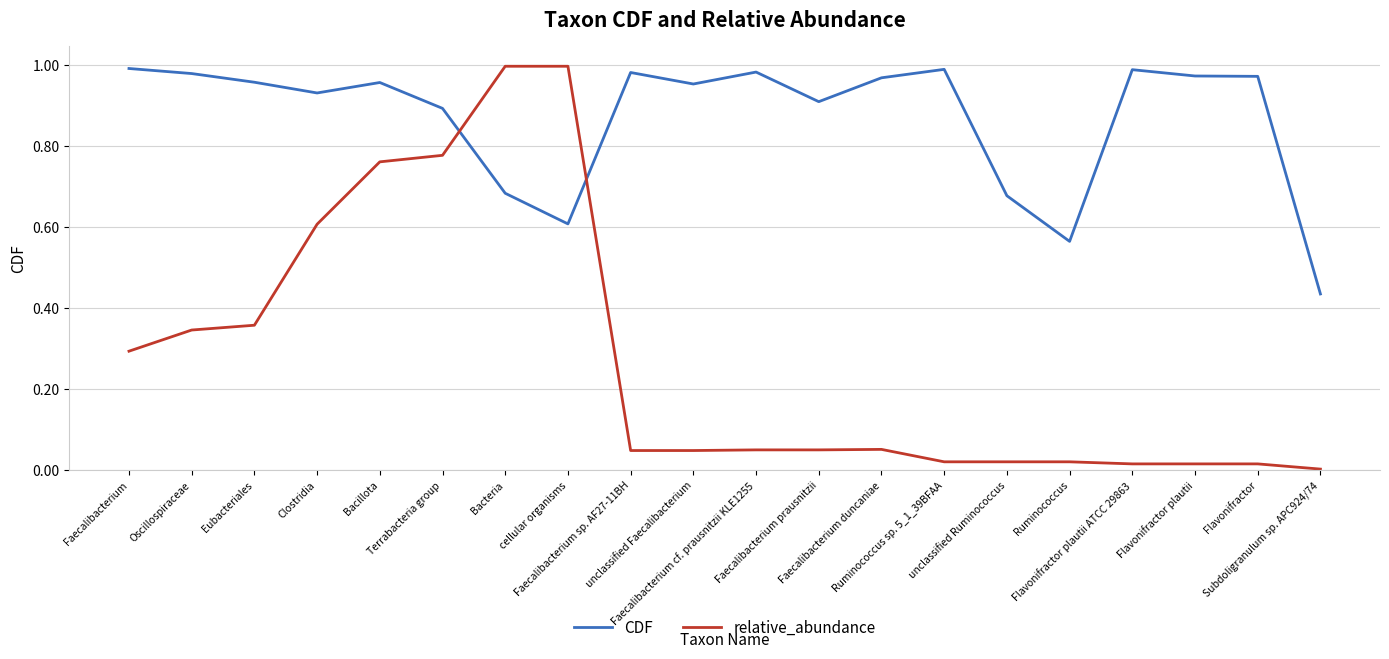

Which series ends up on top after the final intersection of relative_abundance and CDF?

CDF